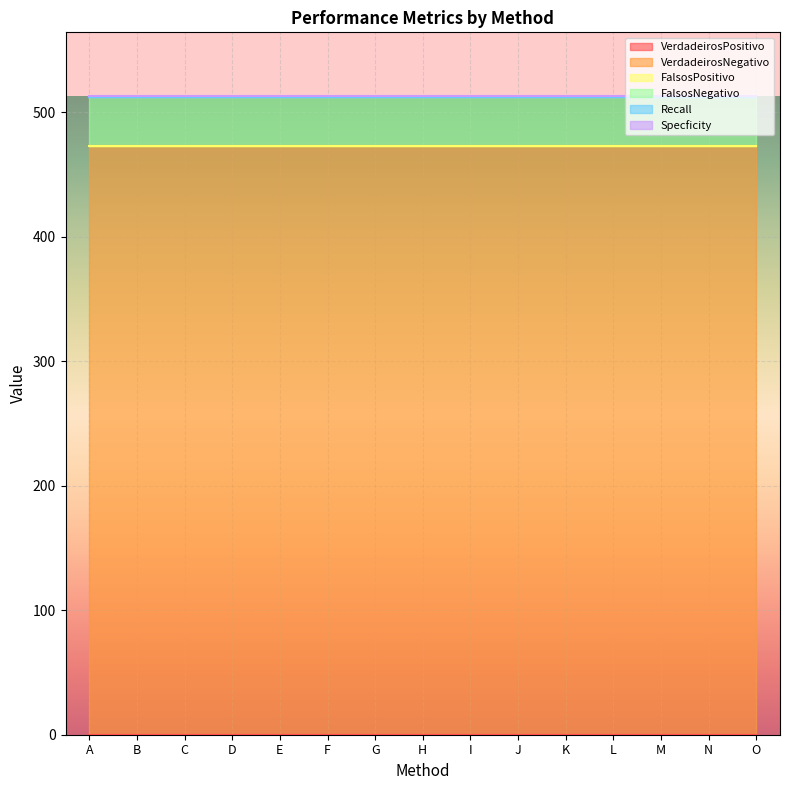

Rank the series by their maximum value, from lowest to highest.

VerdadeirosPositivo, FalsosPositivo, Recall, Specficity, FalsosNegativo, VerdadeirosNegativo